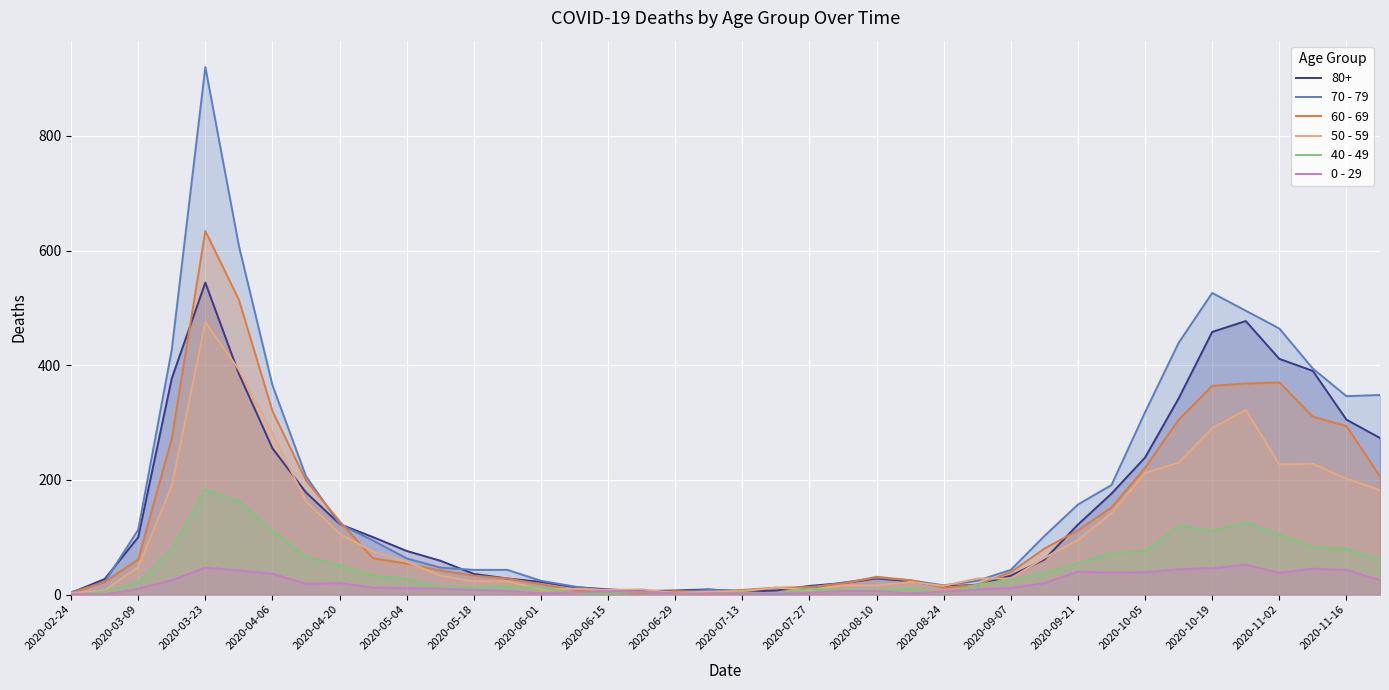

What is the sum of all 0 - 29 values?

742